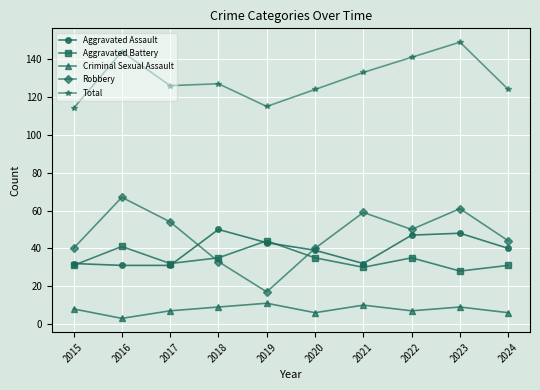

Which series changed the most between 2018 and 2023?

Robbery